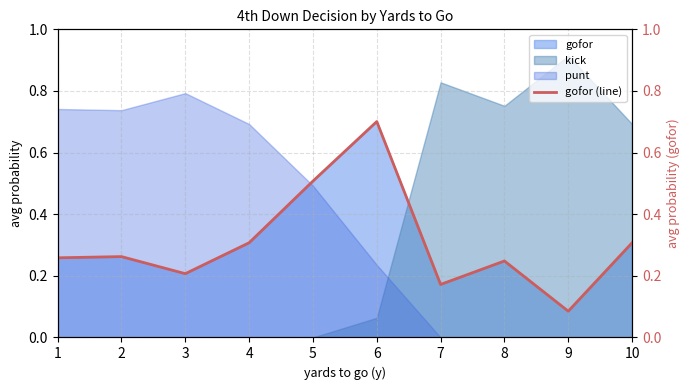

Is the value of kick at 7 greater than the value of punt at 5?

Yes